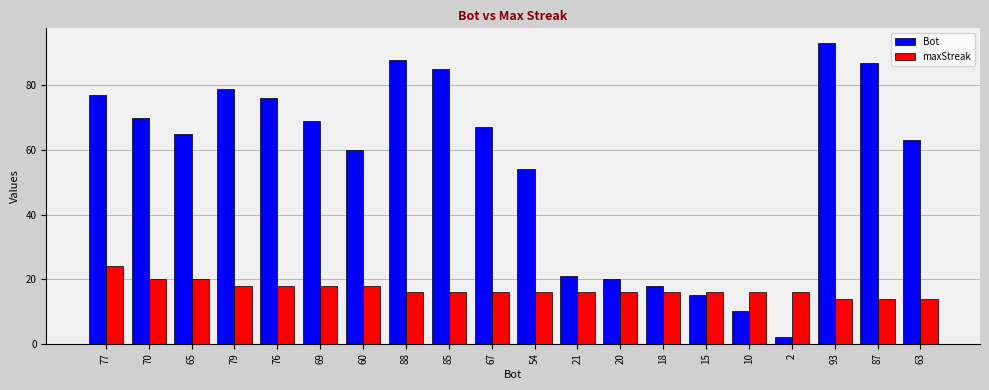

At which label is Bot closest to 47?

54